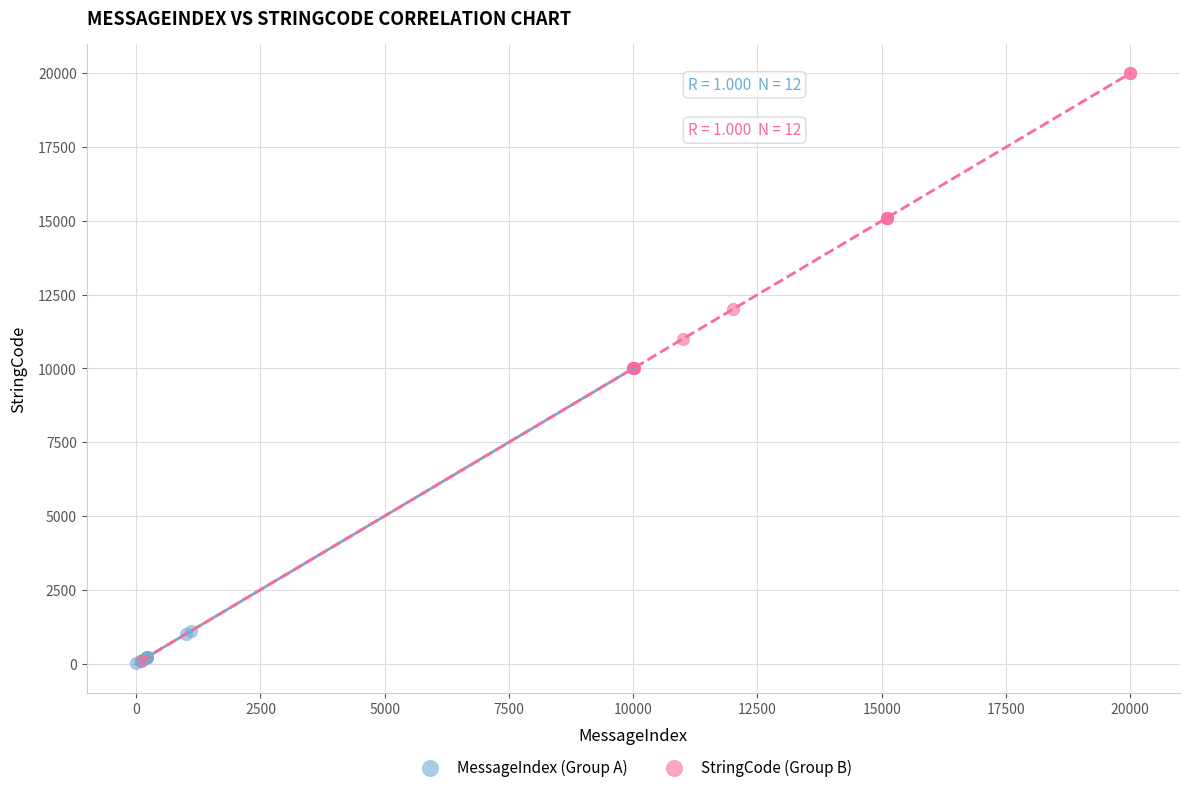

Which series has the widest spread of Y values?

StringCode (Group B)